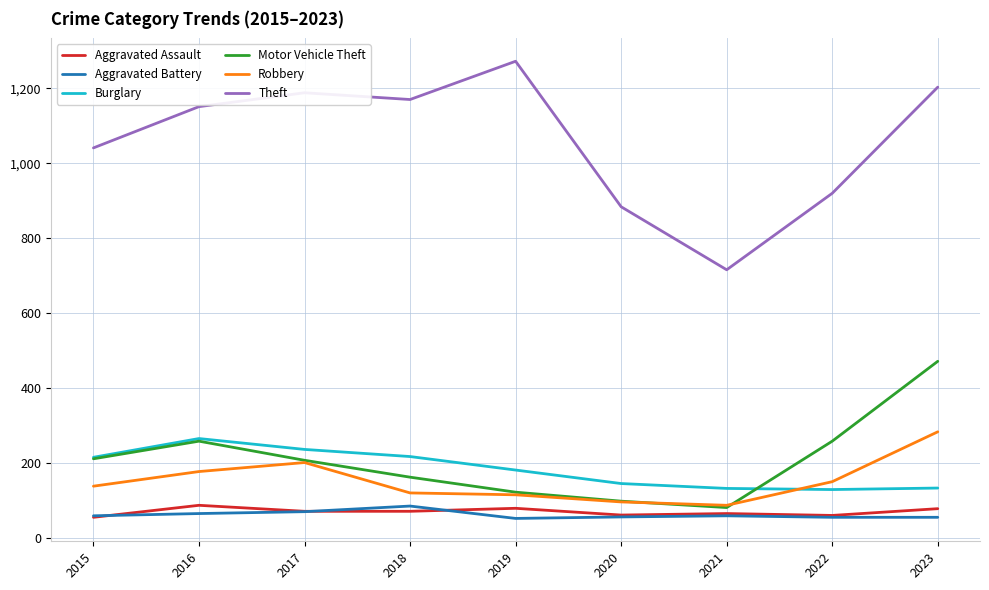

Is it true that Robbery equals 284 at 2023?

True